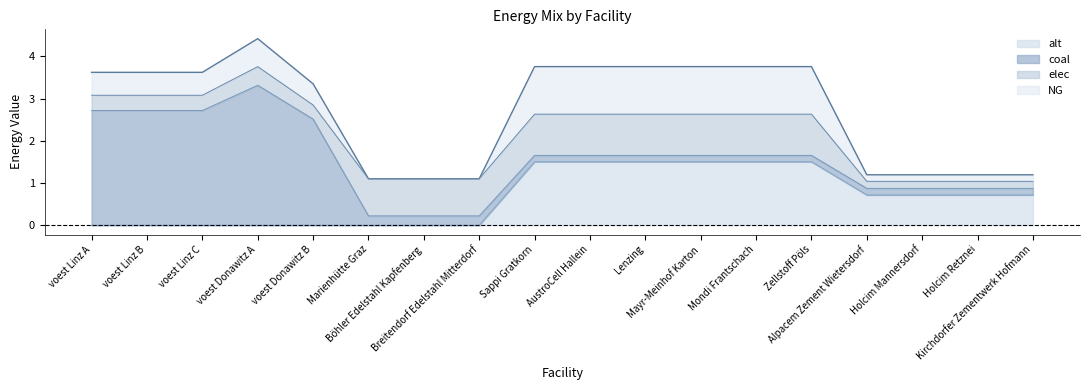

True or false: coal has a value of 3.3 at voest Donawitz A.

True